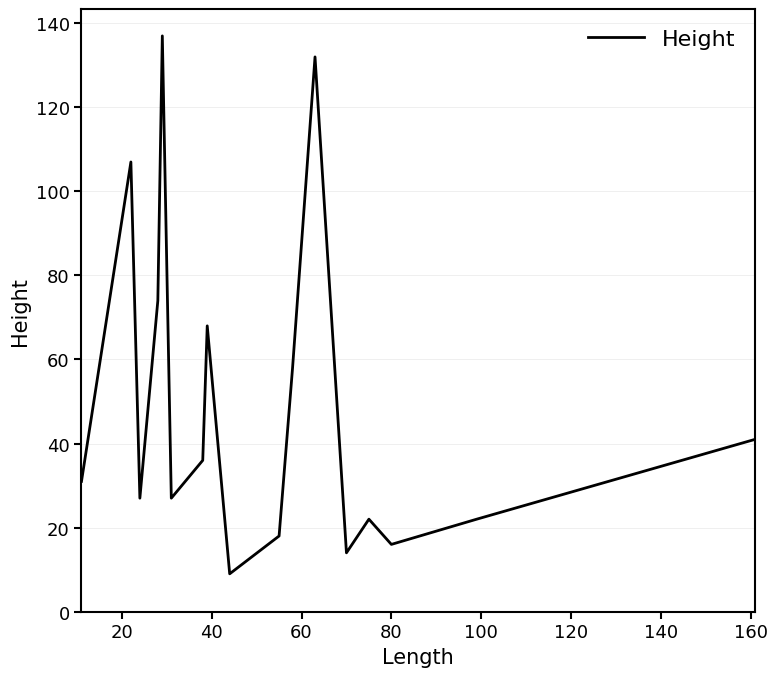

Does the chart have visible grid lines?

Yes